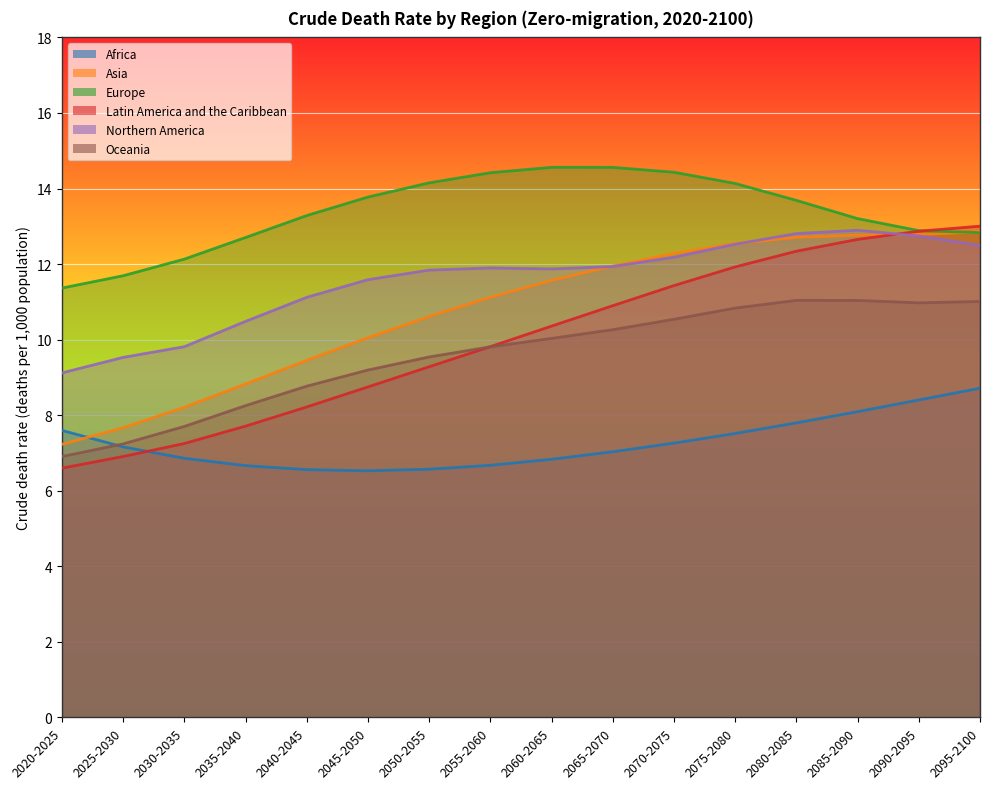

What is the minimum value shown in the chart?

6.5